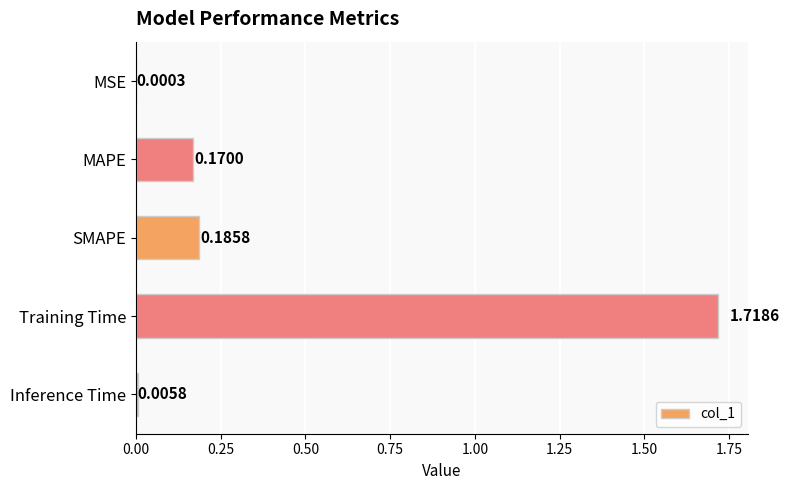

What is the sum of all values?

2.1